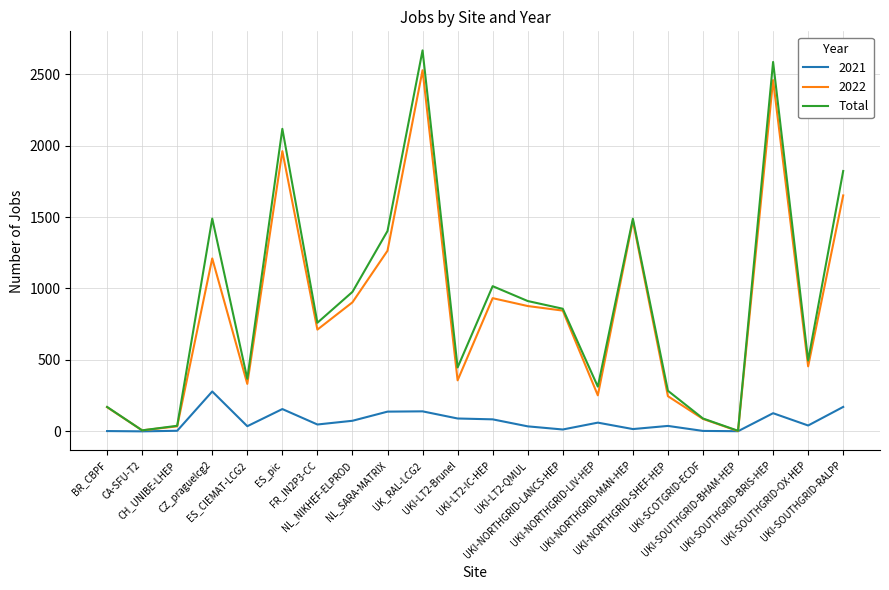

What is the maximum value shown in the chart?

2666